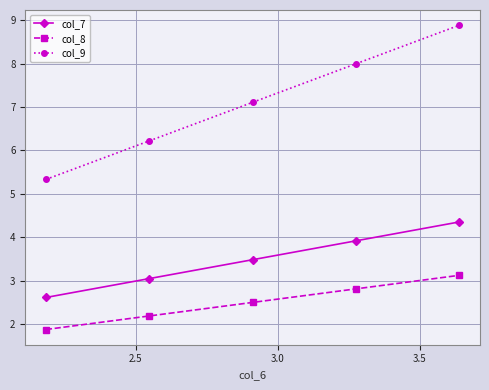

List the series in order of their overall mean, lowest first.

col_8, col_7, col_9